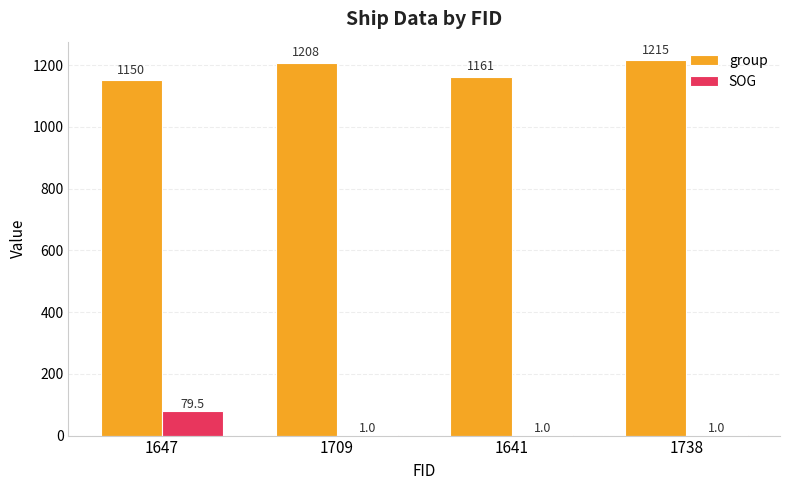

Reading left to right, extract all data points from this chart.

group: 1647=1150.0	1709=1208.0	1641=1161.0	1738=1215.0
SOG: 1647=79.5	1709=1.0	1641=1.0	1738=1.0